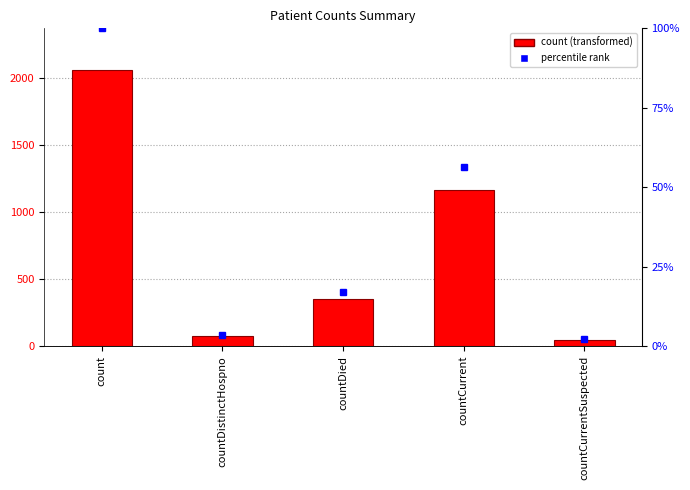

What is the change in value from countDied to countCurrent?

+815